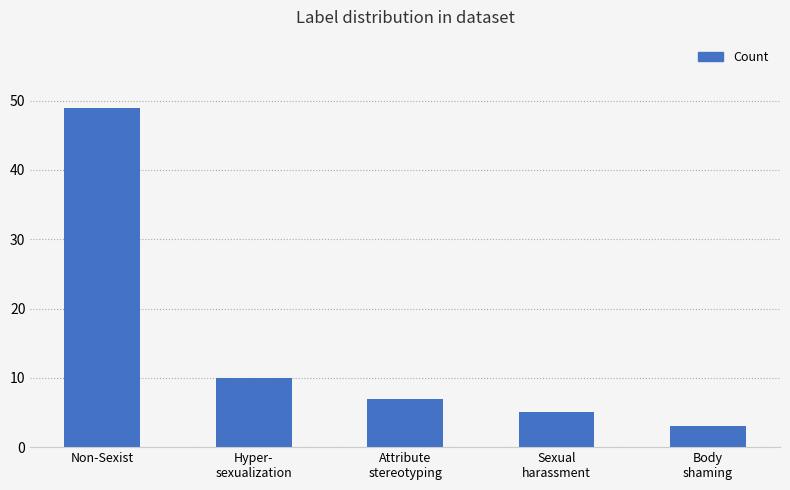

Reading left to right, list all the values displayed in this chart.

49	10	7	5	3